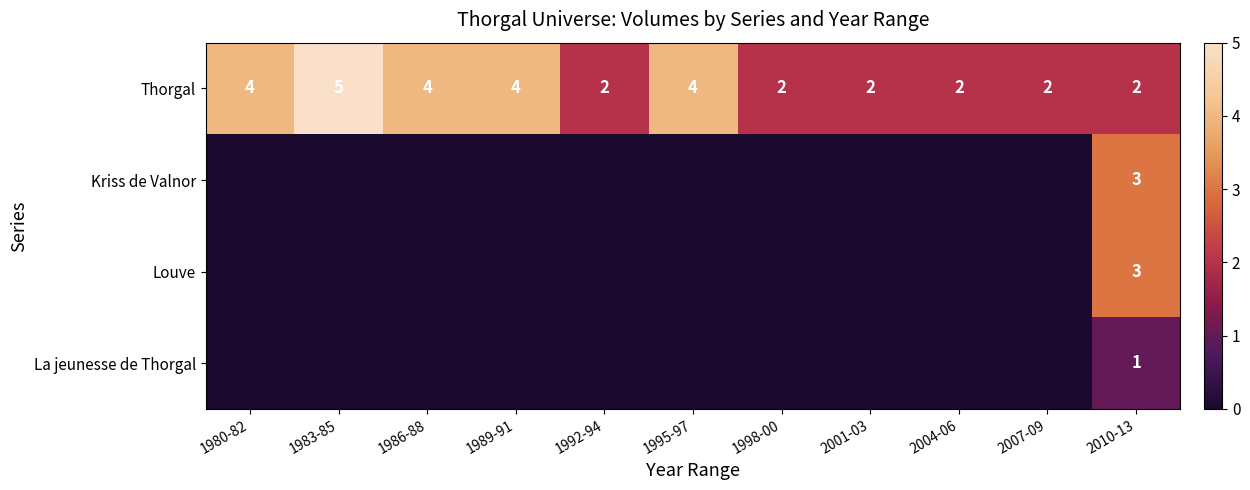

The Thorgal series shows 2 at 2007-09. True or false?

True